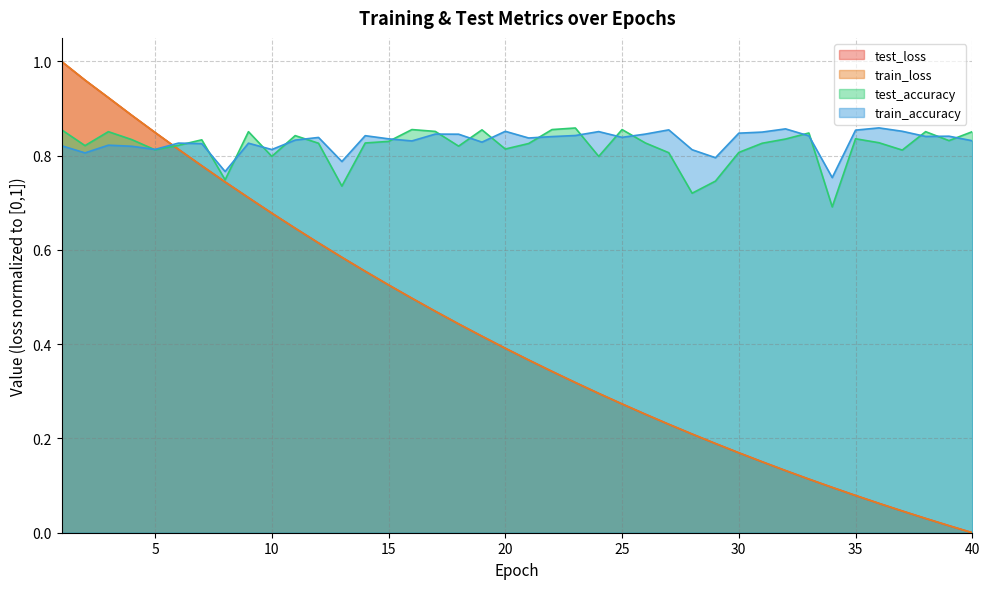

Reading left to right, what are all the values shown in this chart?

test_loss: 1.0	1.0	0.9	0.9	0.8	0.8	0.8	0.7	0.7	0.7	0.6	0.6	0.6	0.6	0.5	0.5	0.5	0.4	0.4	0.4	0.4	0.3	0.3	0.3	0.3	0.3	0.2	0.2	0.2	0.2	0.2	0.1	0.1	0.1	0.1	0.1	0.0	0.0	0.0	0.0
train_loss: 1.0	1.0	0.9	0.9	0.8	0.8	0.8	0.7	0.7	0.7	0.6	0.6	0.6	0.6	0.5	0.5	0.5	0.4	0.4	0.4	0.4	0.3	0.3	0.3	0.3	0.3	0.2	0.2	0.2	0.2	0.2	0.1	0.1	0.1	0.1	0.1	0.0	0.0	0.0	0.0
test_accuracy: 0.9	0.8	0.9	0.8	0.8	0.8	0.8	0.7	0.9	0.8	0.8	0.8	0.7	0.8	0.8	0.9	0.9	0.8	0.9	0.8	0.8	0.9	0.9	0.8	0.9	0.8	0.8	0.7	0.7	0.8	0.8	0.8	0.8	0.7	0.8	0.8	0.8	0.9	0.8	0.9
train_accuracy: 0.8	0.8	0.8	0.8	0.8	0.8	0.8	0.8	0.8	0.8	0.8	0.8	0.8	0.8	0.8	0.8	0.8	0.8	0.8	0.9	0.8	0.8	0.8	0.9	0.8	0.8	0.9	0.8	0.8	0.8	0.9	0.9	0.8	0.8	0.9	0.9	0.9	0.8	0.8	0.8